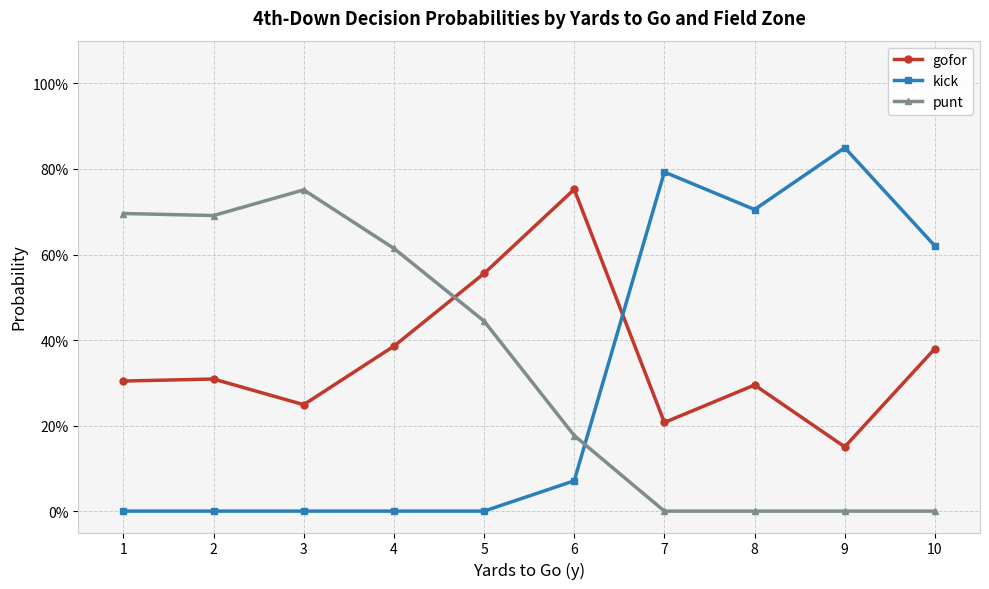

The gofor series shows 0.4 at 4. True or false?

True